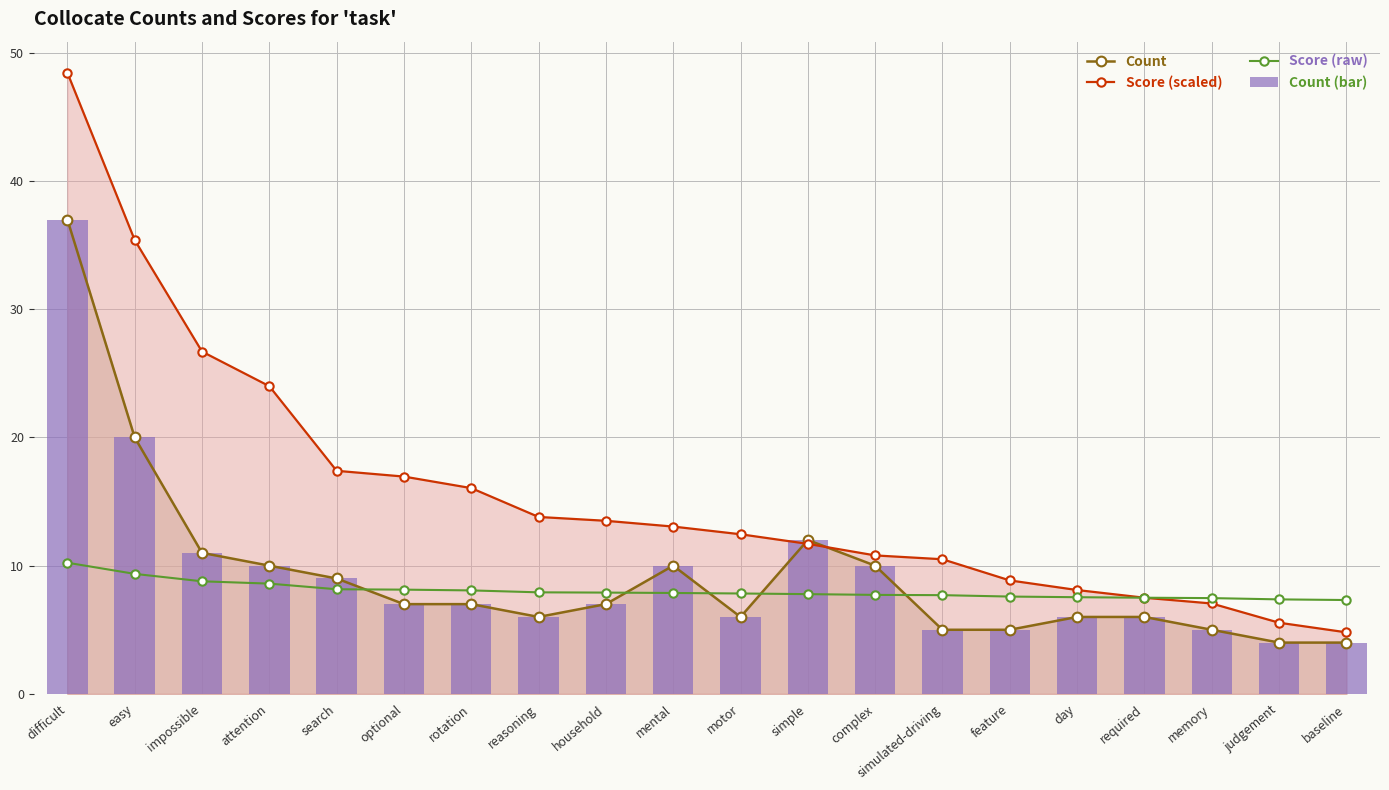

Reading right to left, transcribe all the data shown in this chart.

Count: 4.0	4.0	5.0	6.0	6.0	5.0	5.0	10.0	12.0	6.0	10.0	7.0	6.0	7.0	7.0	9.0	10.0	11.0	20.0	37.0
Score (scaled): 4.8	5.6	7.0	7.5	8.1	8.8	10.5	10.8	11.7	12.5	13.1	13.5	13.8	16.1	17.0	17.4	24.0	26.7	35.4	48.5
Score (raw): 7.3	7.4	7.5	7.5	7.5	7.6	7.7	7.7	7.8	7.8	7.9	7.9	7.9	8.1	8.1	8.2	8.6	8.8	9.4	10.2
Count (bar): 4.0	4.0	5.0	6.0	6.0	5.0	5.0	10.0	12.0	6.0	10.0	7.0	6.0	7.0	7.0	9.0	10.0	11.0	20.0	37.0